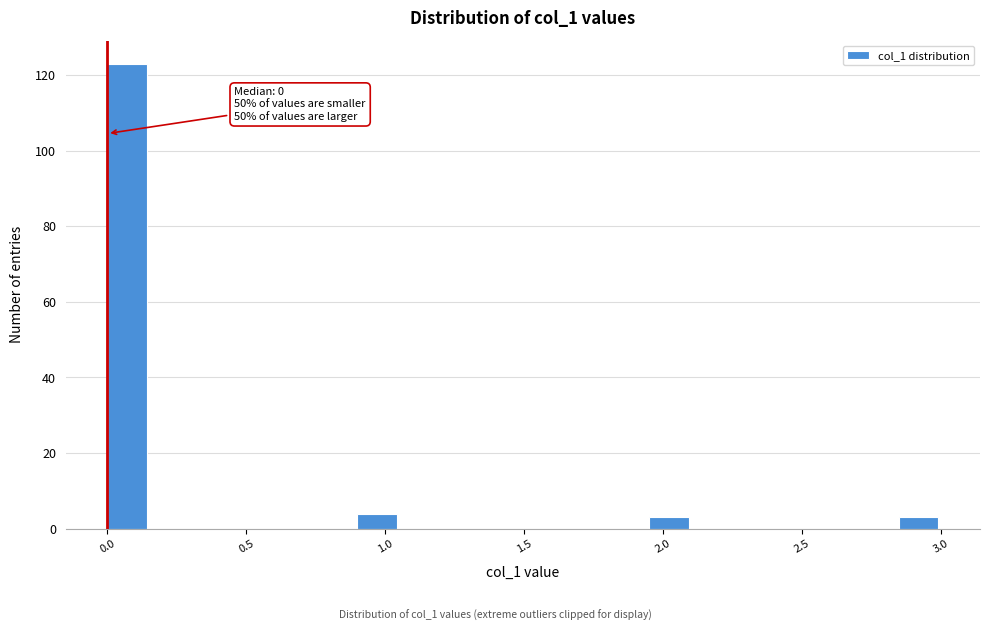

Read against the x-axis, roughly where is the centre of the tallest bar?

0.05